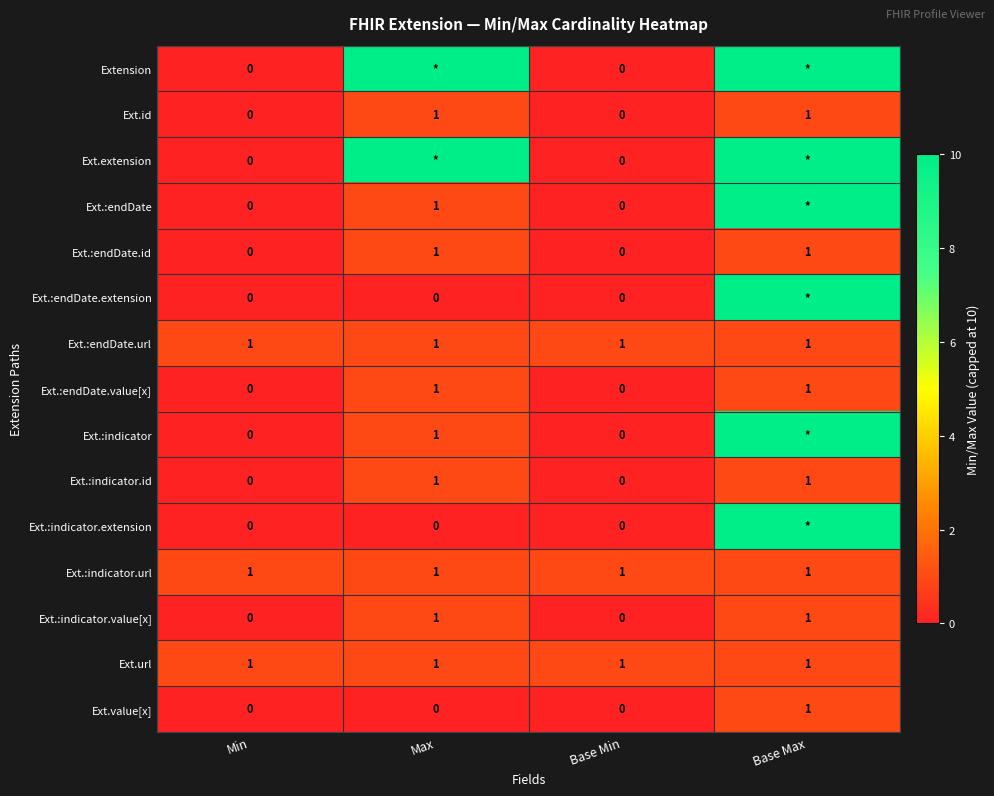

The Ext.:endDate.id series shows 0 at Min. True or false?

True